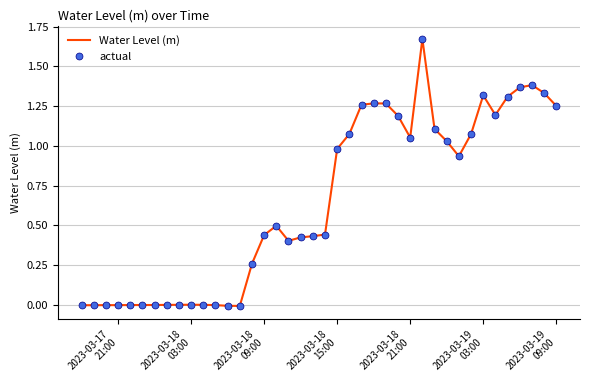

What is the difference between the maximum and minimum values in the Water Level (m) series?

1.7